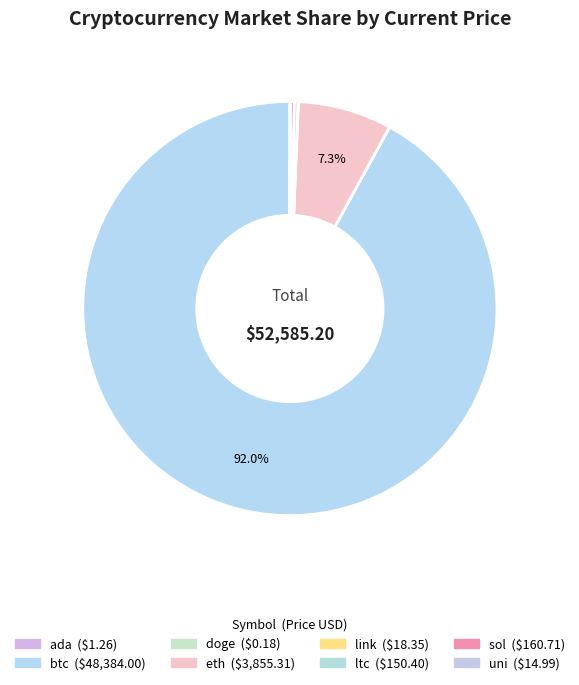

Is the sum of uni and ada greater than half?

No